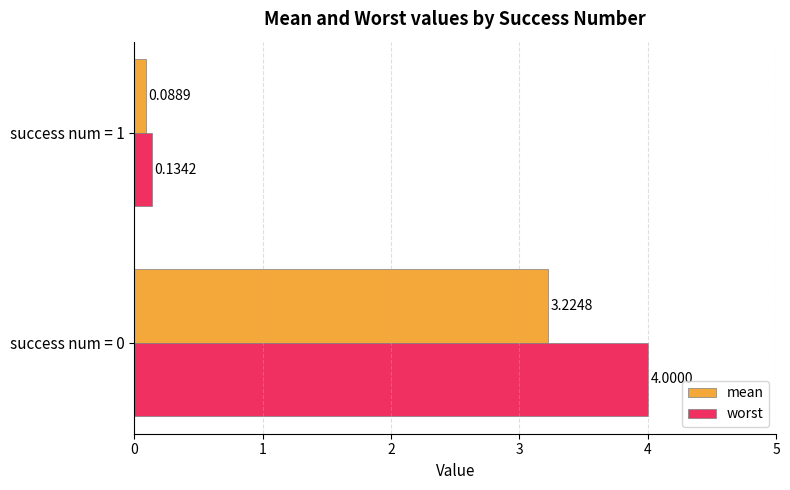

List the series in order of their overall mean, highest first.

worst, mean